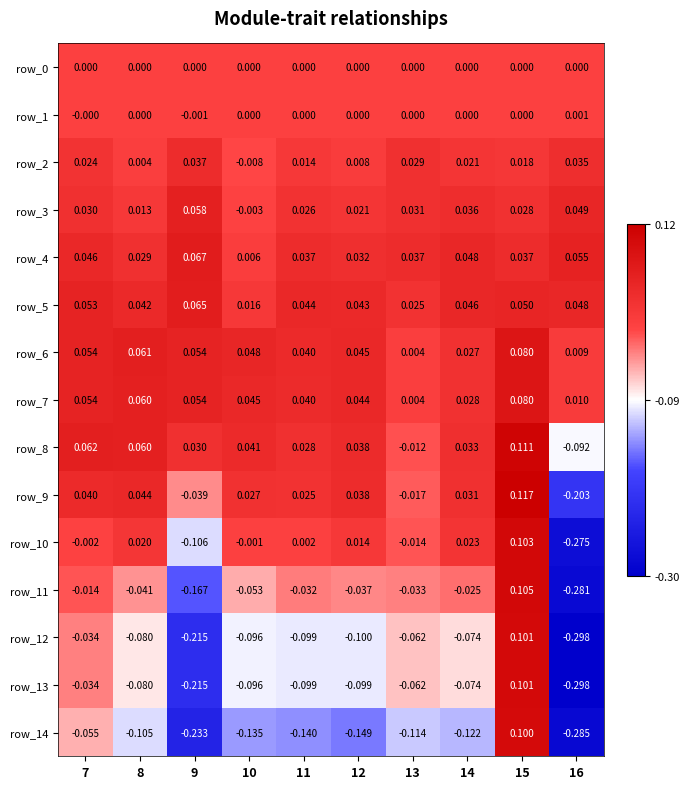

Is the value of row_4 at 15 greater than the value of row_0 at 10?

Yes